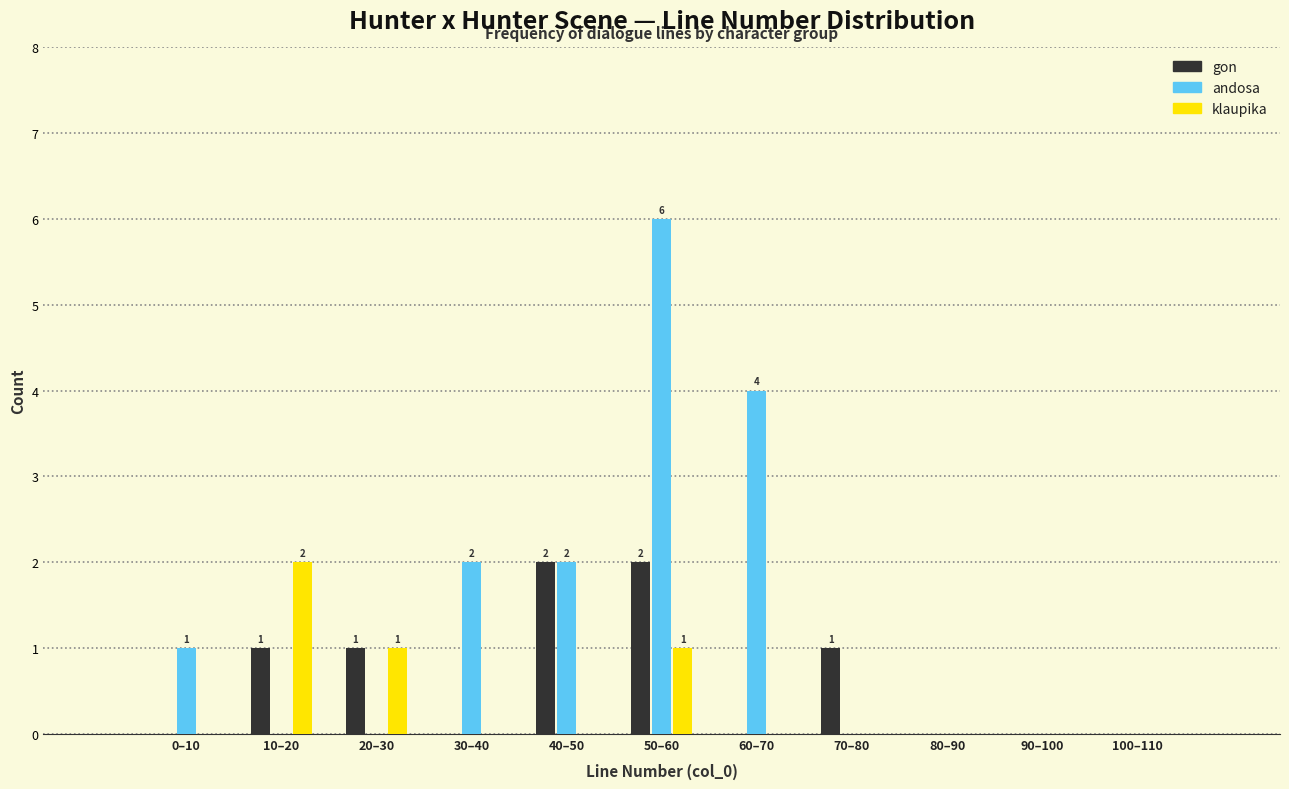

Which category has the highest value across all series?

50–60